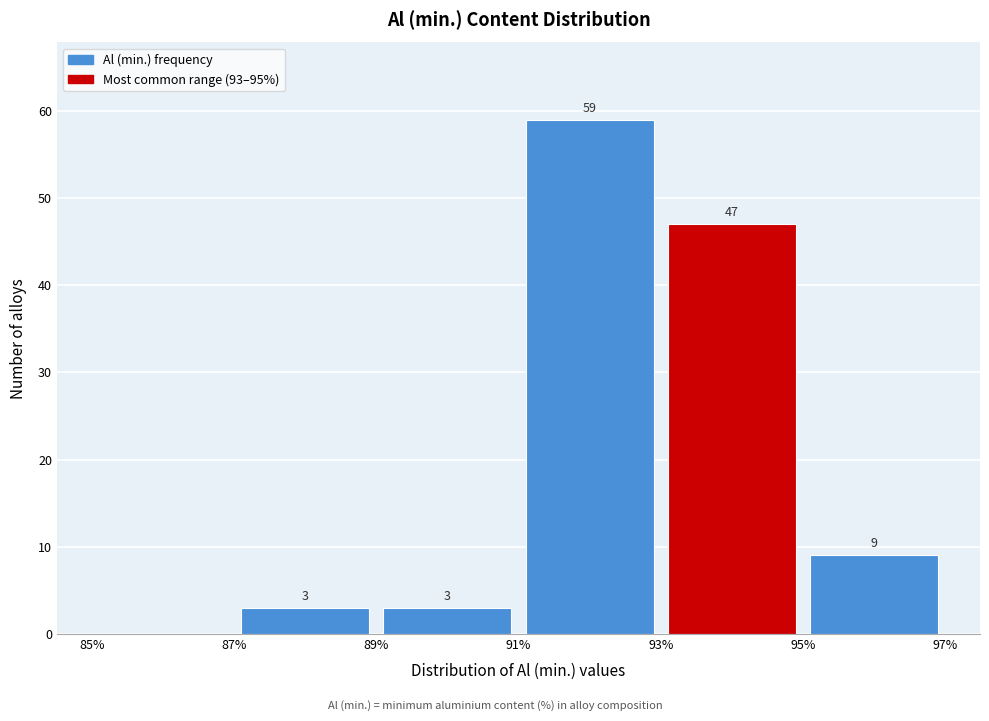

Over which range of the x-axis is the bar tallest?

91% to 93%